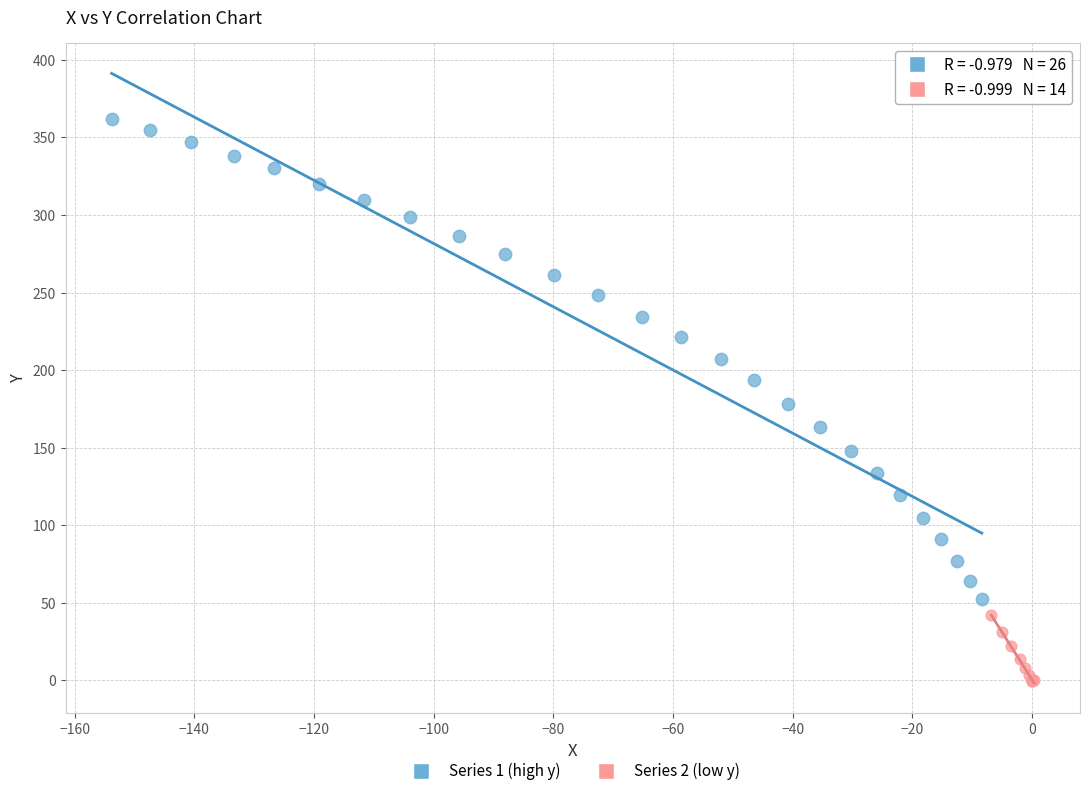

Which series contains the lowest Y value?

Series 2 (low y)